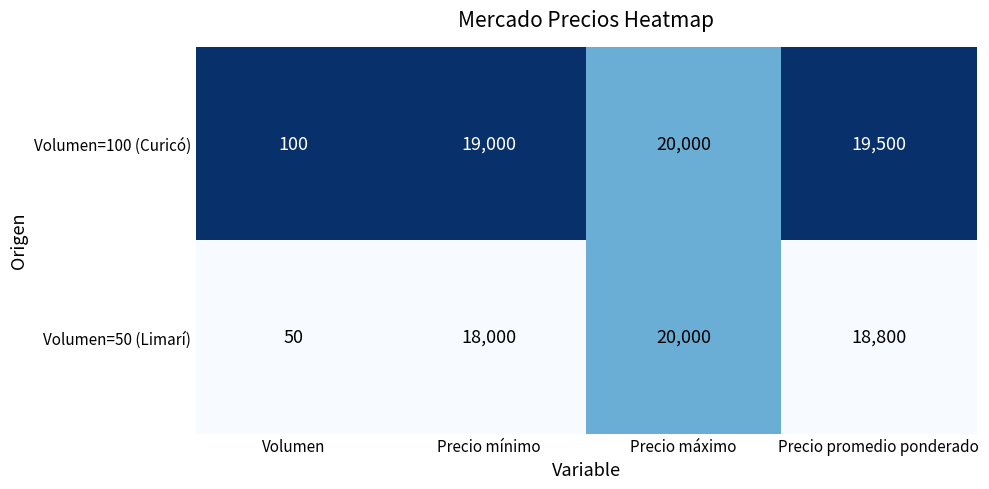

Rank the categories by Volumen=50 (Limarí) value from highest to lowest.

Precio máximo, Precio promedio ponderado, Precio mínimo, Volumen